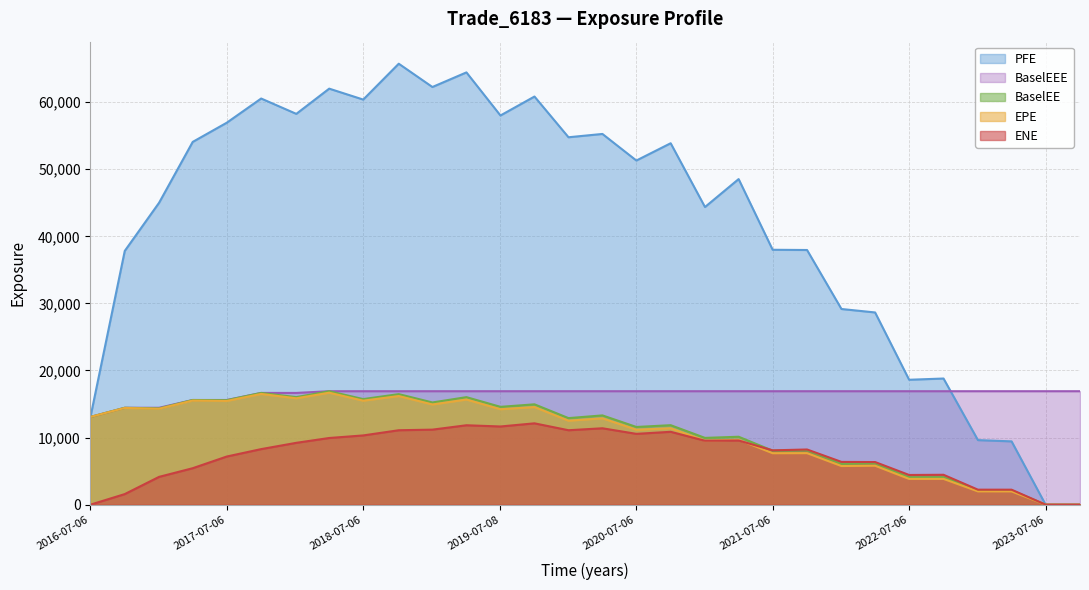

Read the ENE value at 2023-04-06.

2231.9